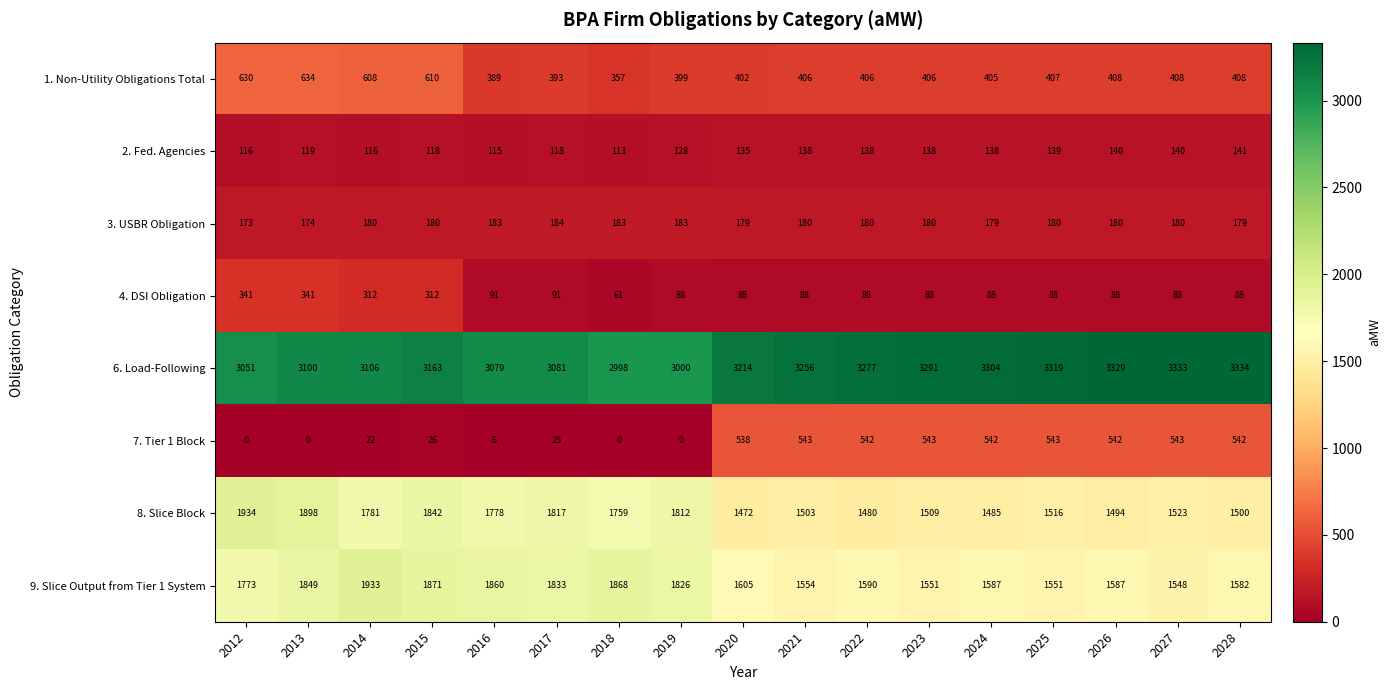

At how many categories does at least one series exceed 1822?

17